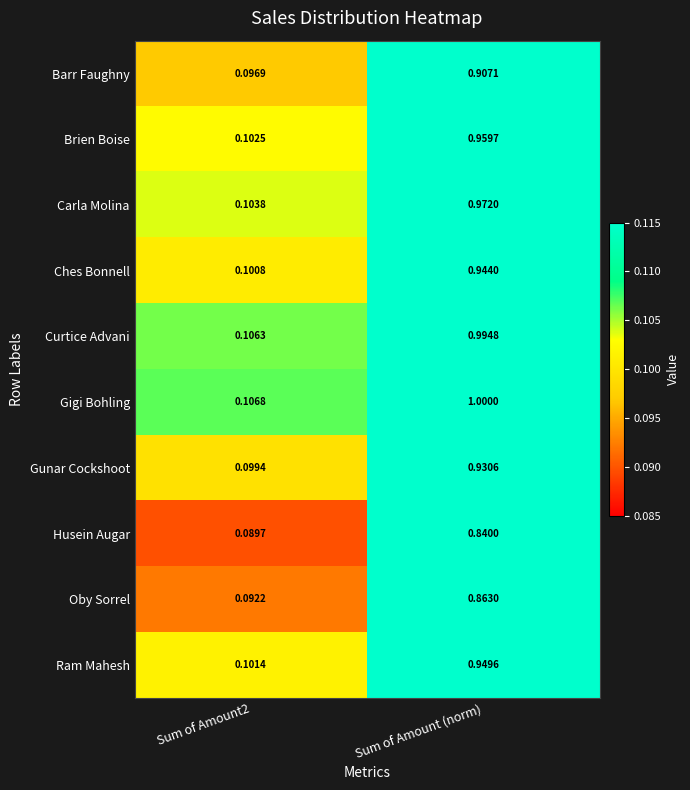

At which category is the sum across all series the highest?

Sum of Amount (norm)